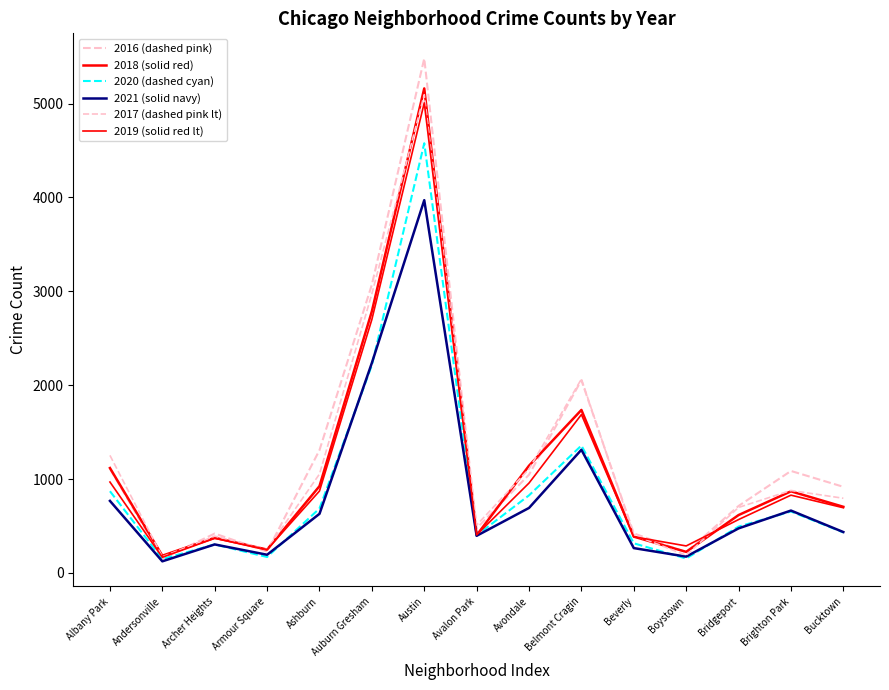

True or false: 2020 (dashed cyan) and 2017 (dashed pink lt) cross at least once.

False